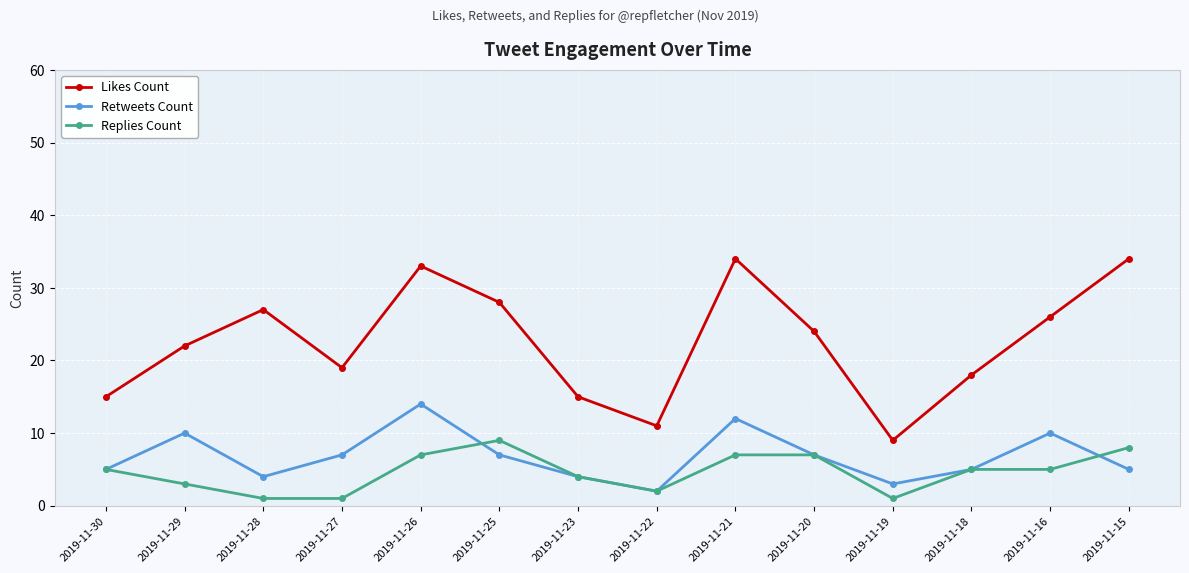

In Retweets Count, how many points are higher than both neighbors (excluding endpoints)?

4